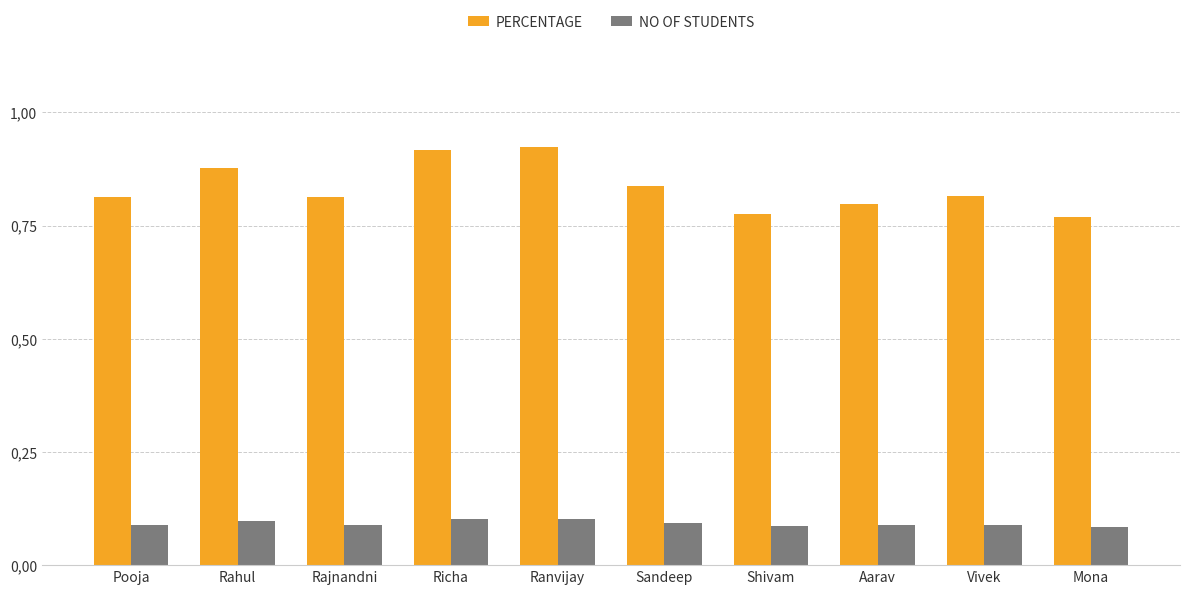

Reading right to left, transcribe all the data shown in this chart.

PERCENTAGE: Mona=0.8	Vivek=0.8	Aarav=0.8	Shivam=0.8	Sandeep=0.8	Ranvijay=0.9	Richa=0.9	Rajnandni=0.8	Rahul=0.9	Pooja=0.8
NO OF STUDENTS: Mona=0.1	Vivek=0.1	Aarav=0.1	Shivam=0.1	Sandeep=0.1	Ranvijay=0.1	Richa=0.1	Rajnandni=0.1	Rahul=0.1	Pooja=0.1